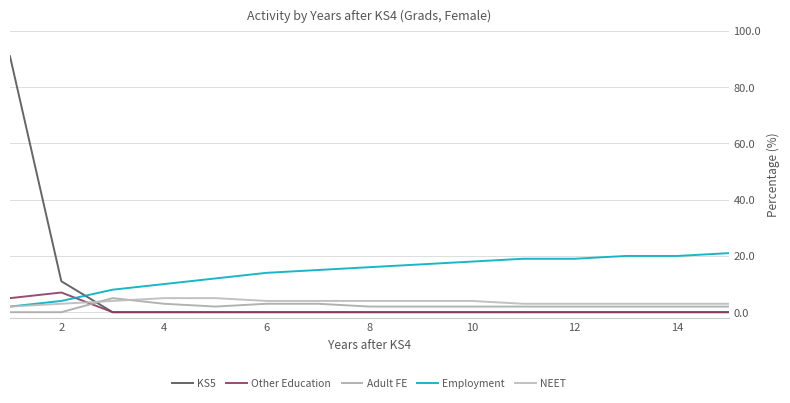

What is the sum of all KS5 values?

102